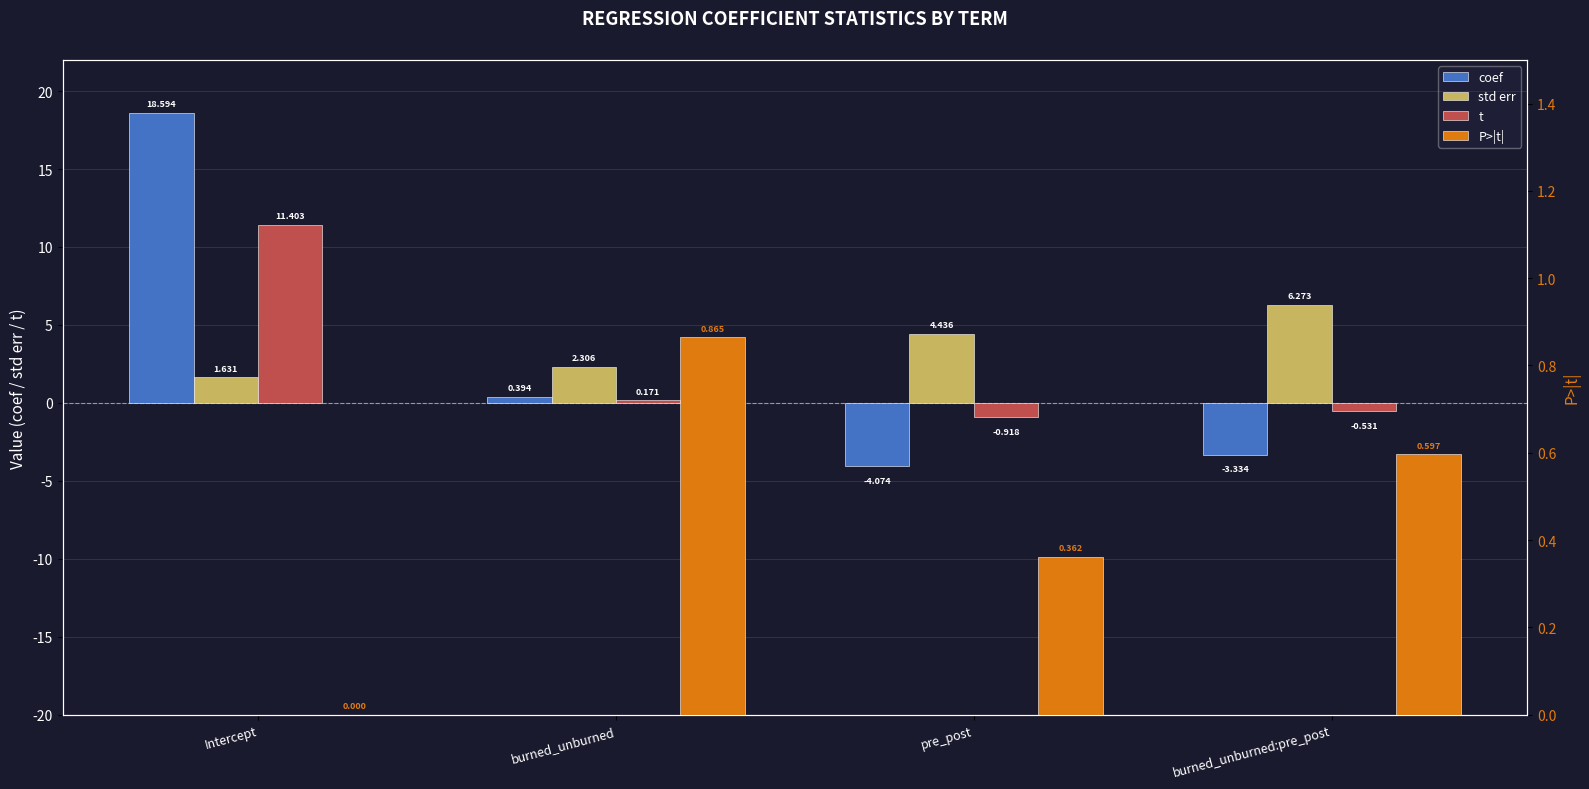

What position from the left is Intercept?

1